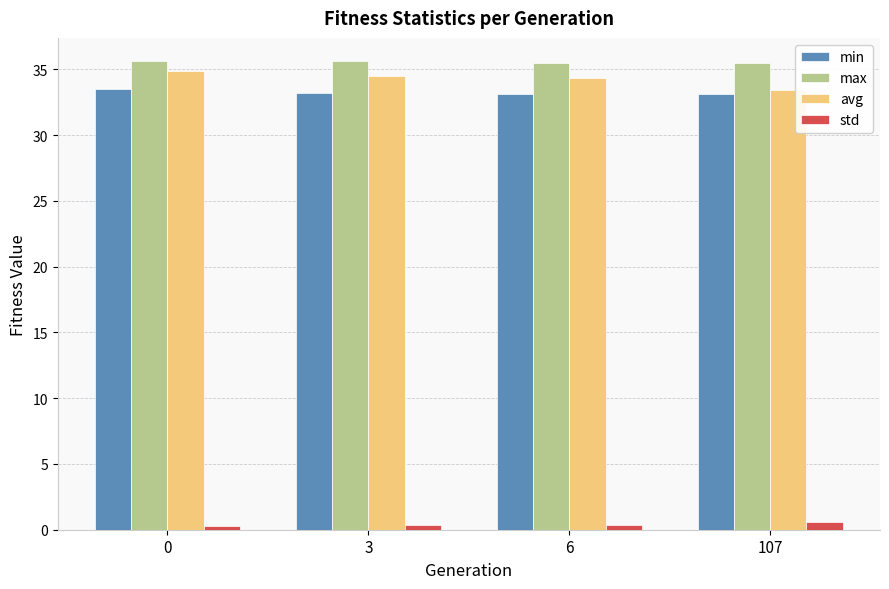

What is the value of the max bar at the 2nd from the left?

35.6